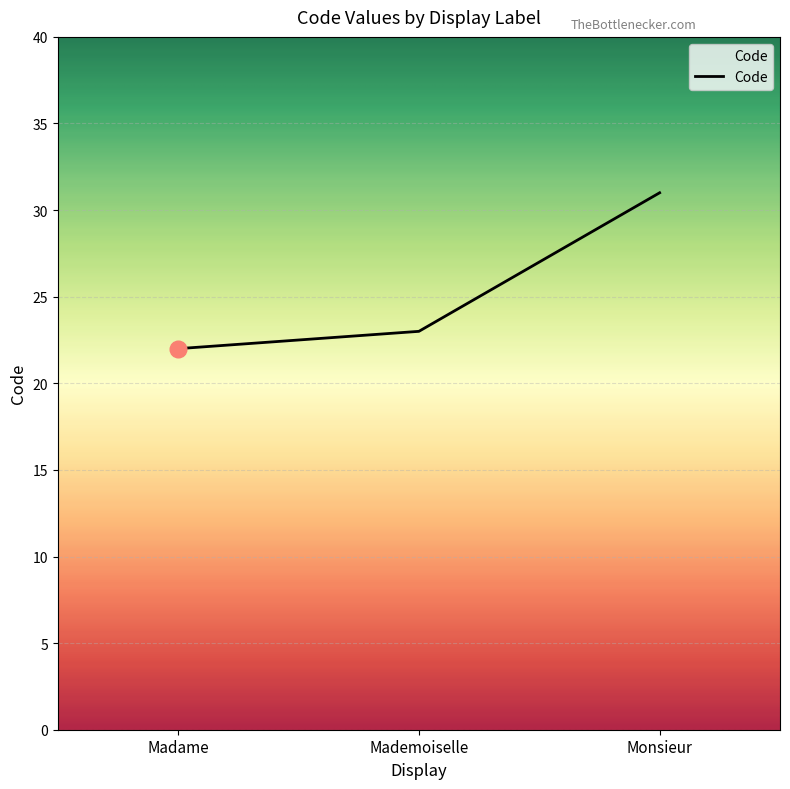

List the labels in order of value, largest first.

Monsieur, Mademoiselle, Madame